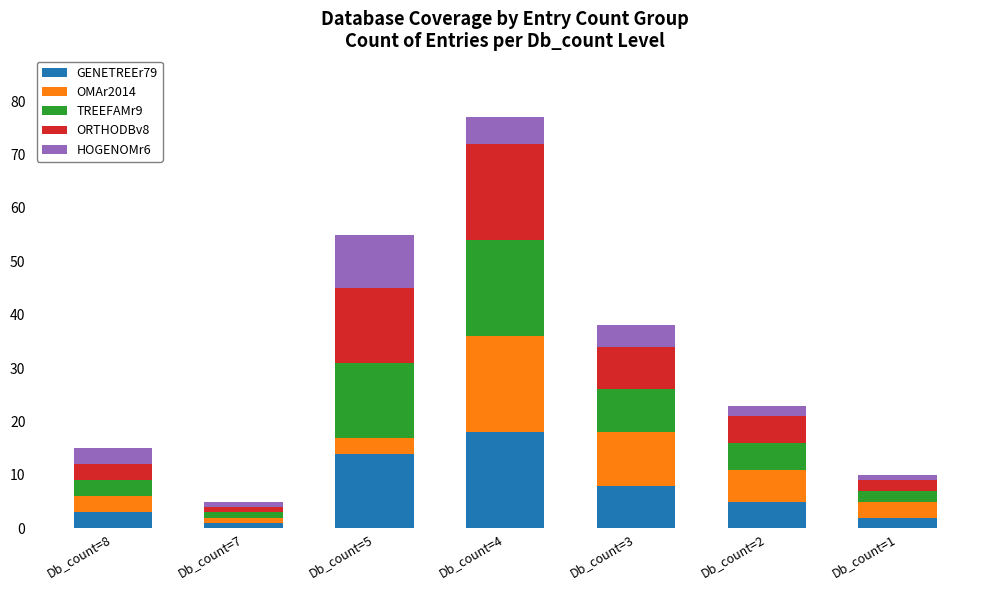

True or false: GENETREEr79 has a value of 5 at Db_count=3.

False